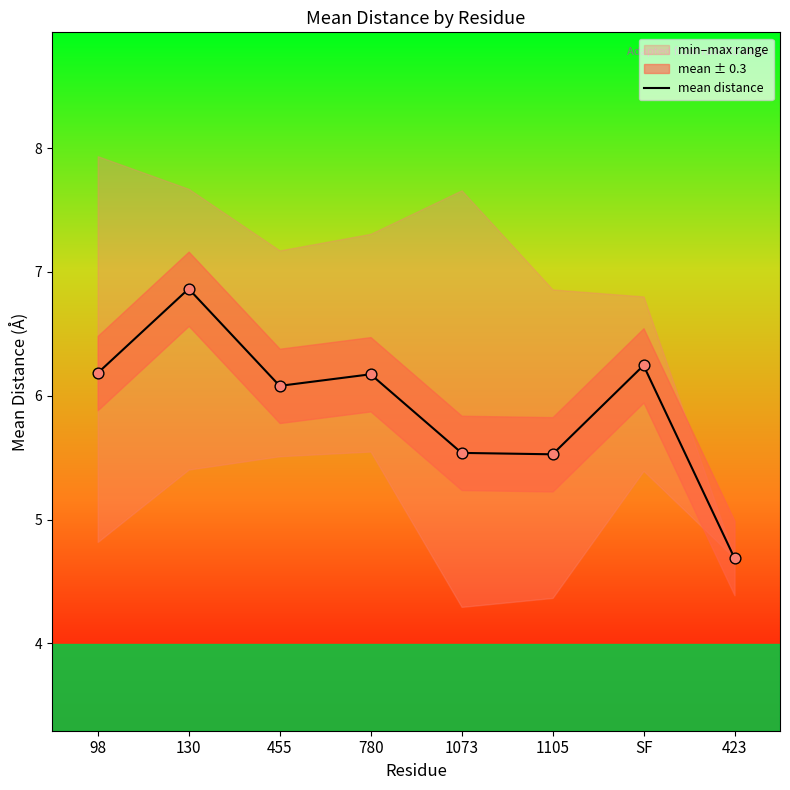

Approximately how many times larger is the value at 98 compared to 130?

0.9